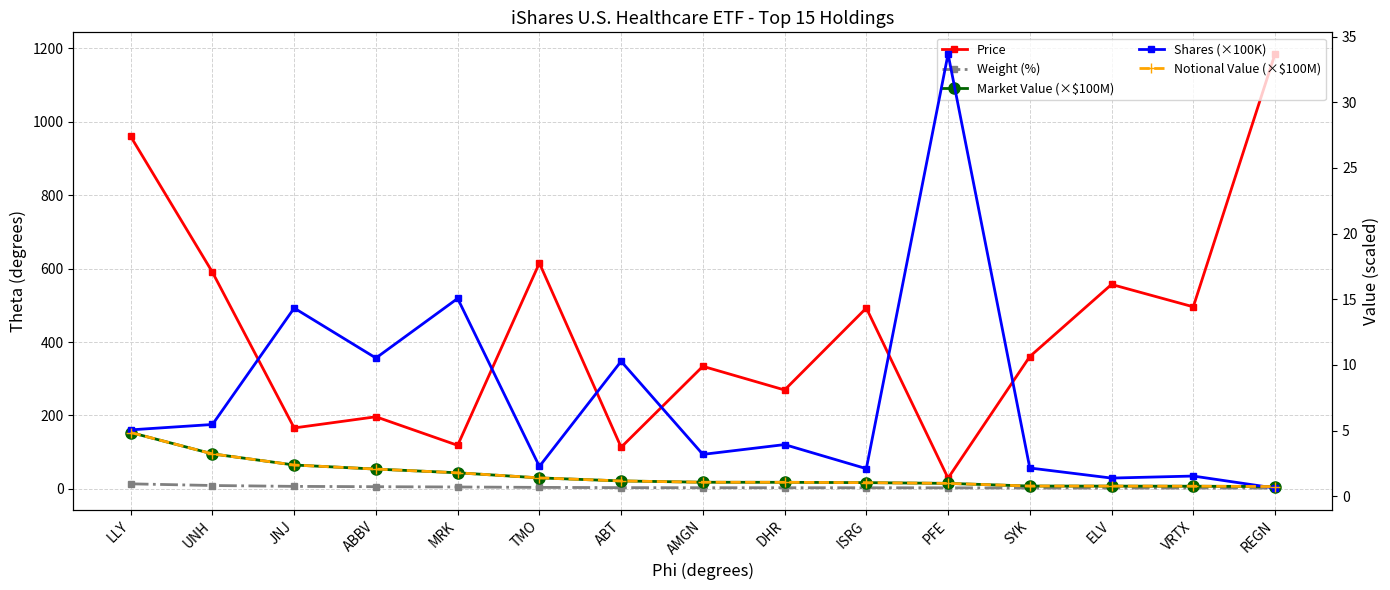

Which label corresponds to the smallest value in the chart?

REGN